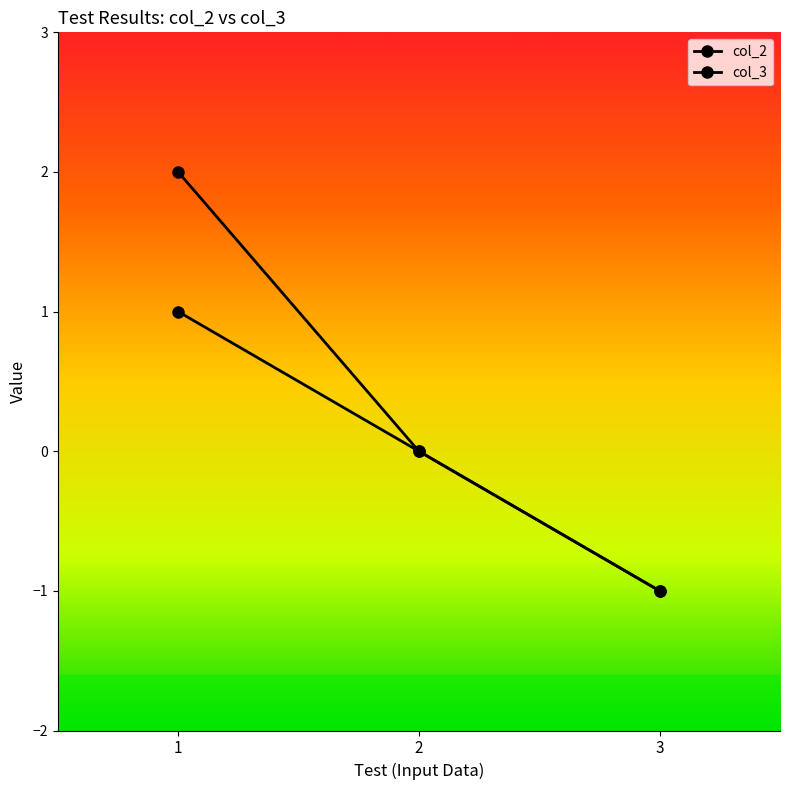

What is the minimum value shown in the chart?

-1